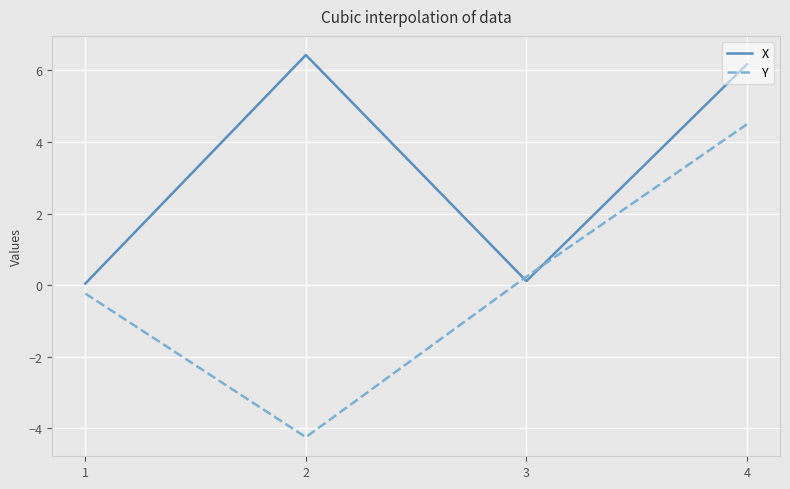

What is the difference between the maximum and second lowest values in the Y series?

4.7